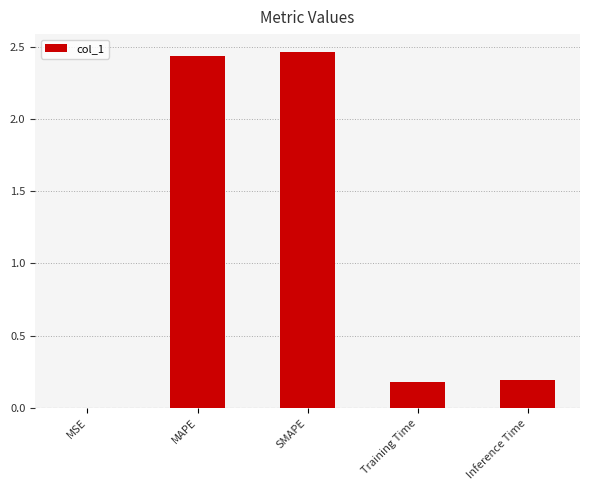

What is the average value?

1.1